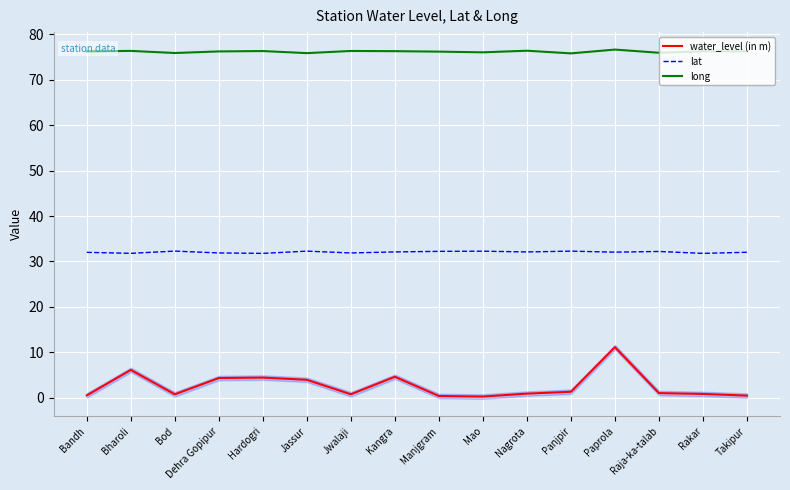

True or false: water_level (in m) and long intersect in this chart.

False